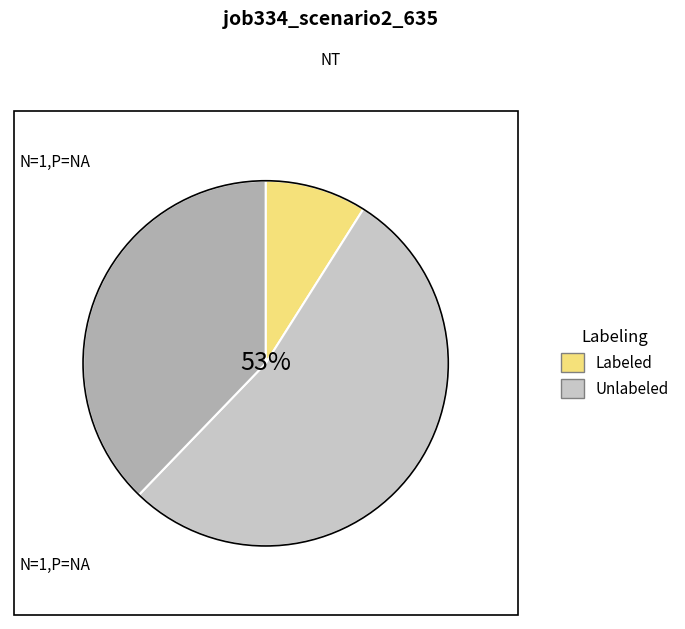

To the nearest percent, what is the difference between the largest and smallest slice percentages?

44%